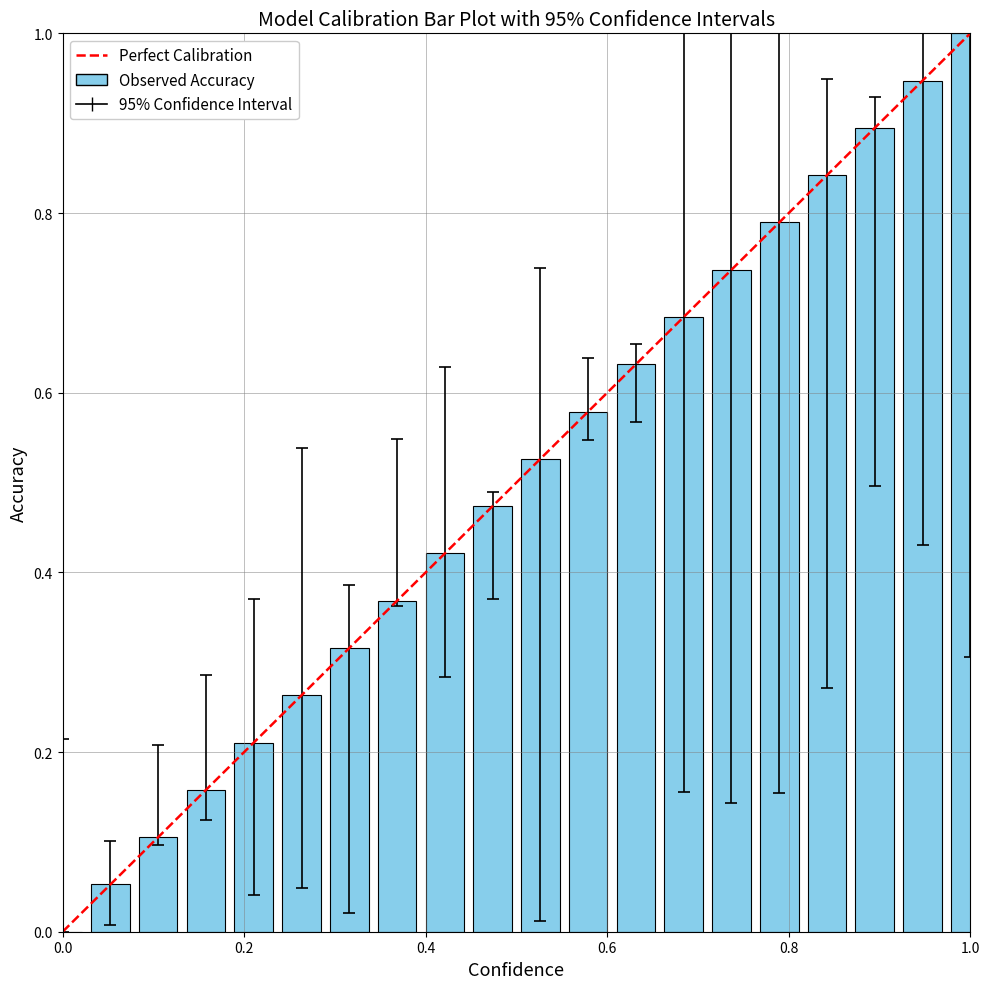

What is the sum of all values?

10.0